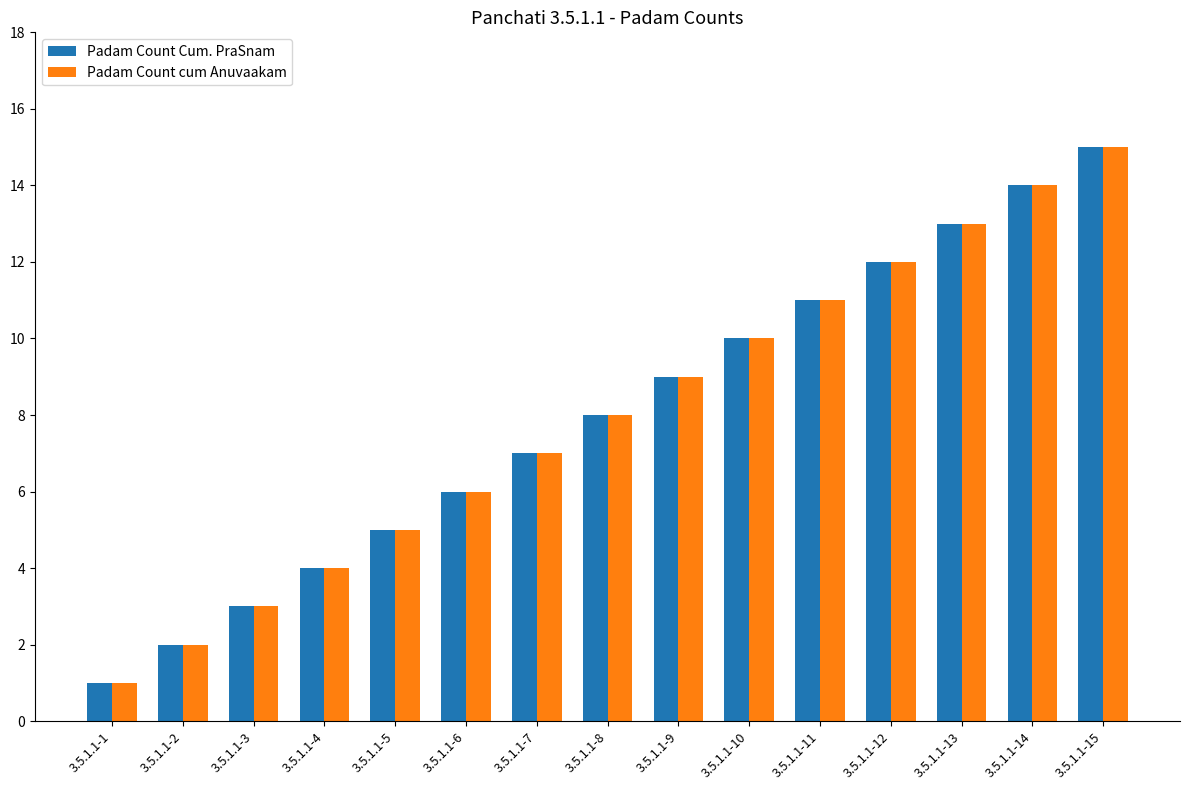

Which category has the lowest value in the Padam Count cum Anuvaakam series?

3.5.1.1-1